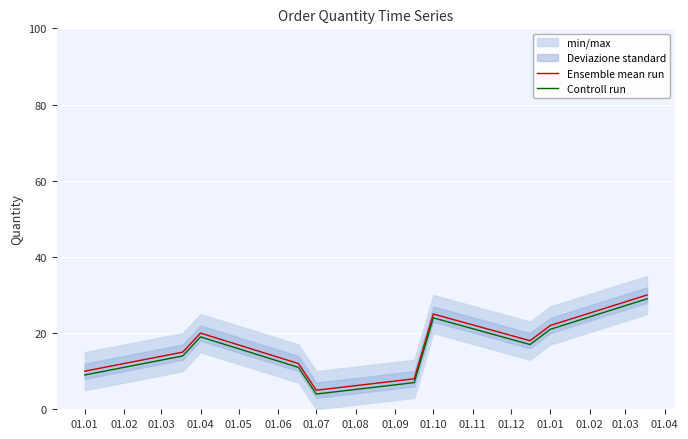

Reading left to right, list all the values displayed in this chart.

Ensemble mean run: 10	15	20	12	5	8	25	18	22	30
Controll run: 9	14	19	11	4	7	24	17	21	29